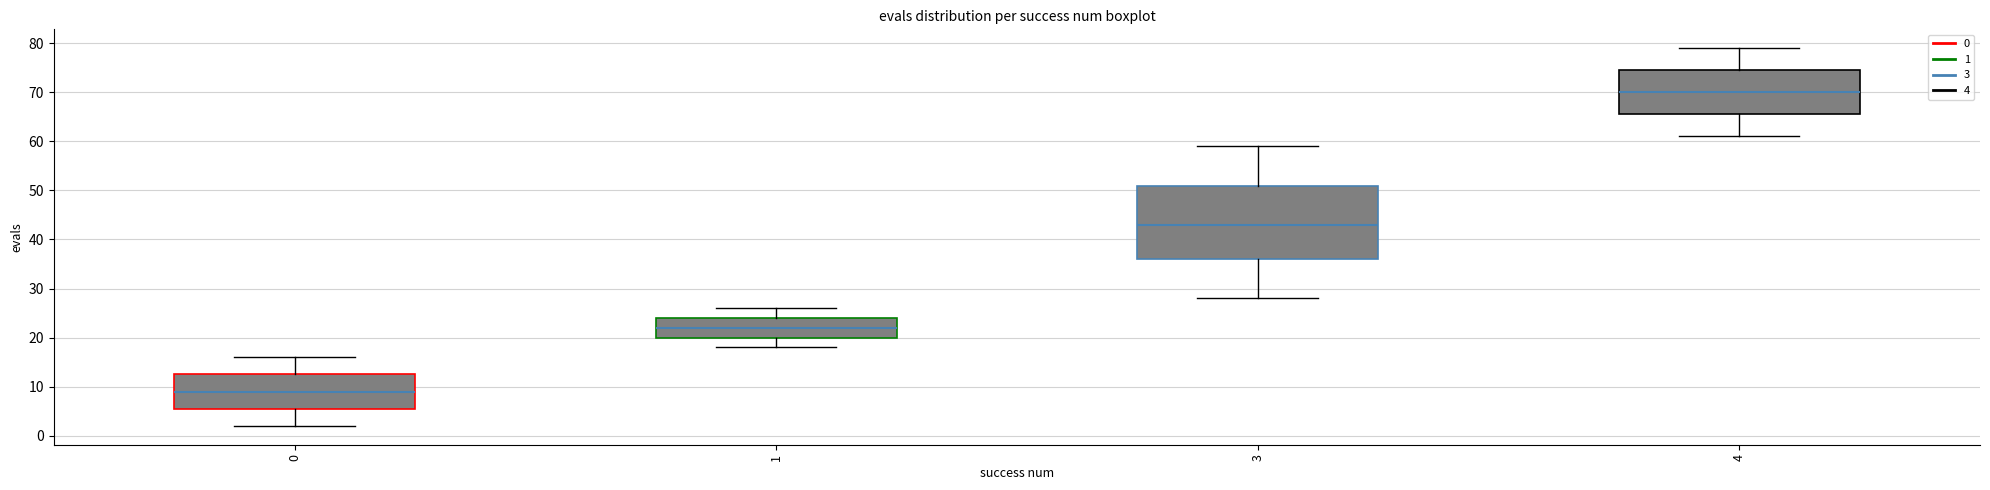

Where is the upper edge of the box at x = 0 on the y-axis? The values are not printed on the chart, so give them approximately, as read against the axis.

13